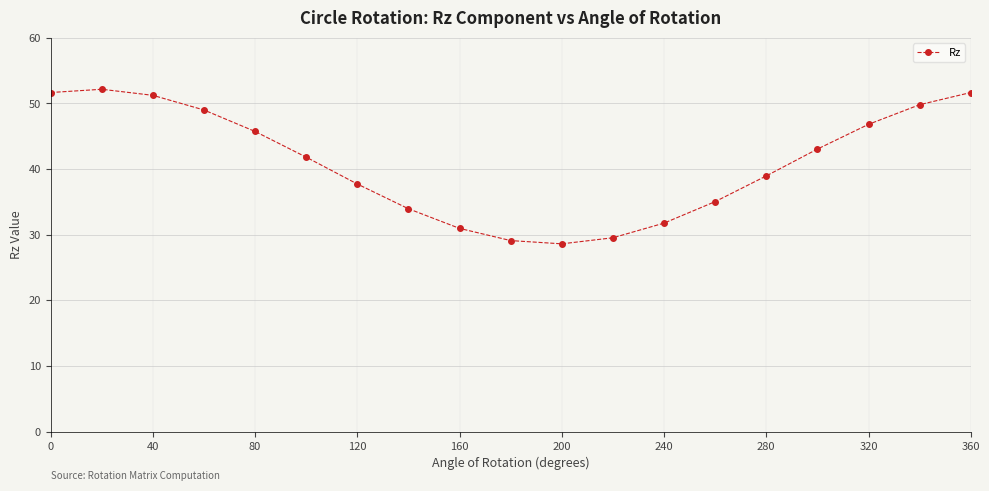

What is the difference between the second highest and second lowest values?

22.6